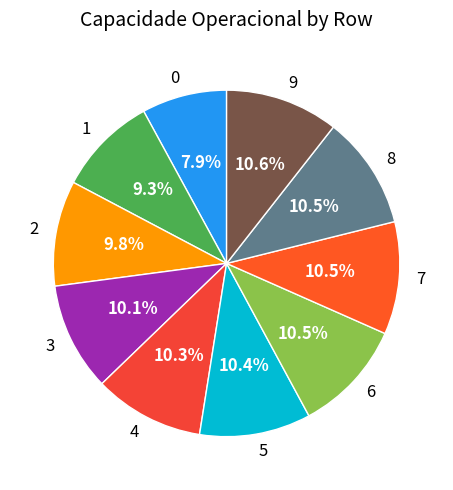

Does 2 represent more than half of the total?

No